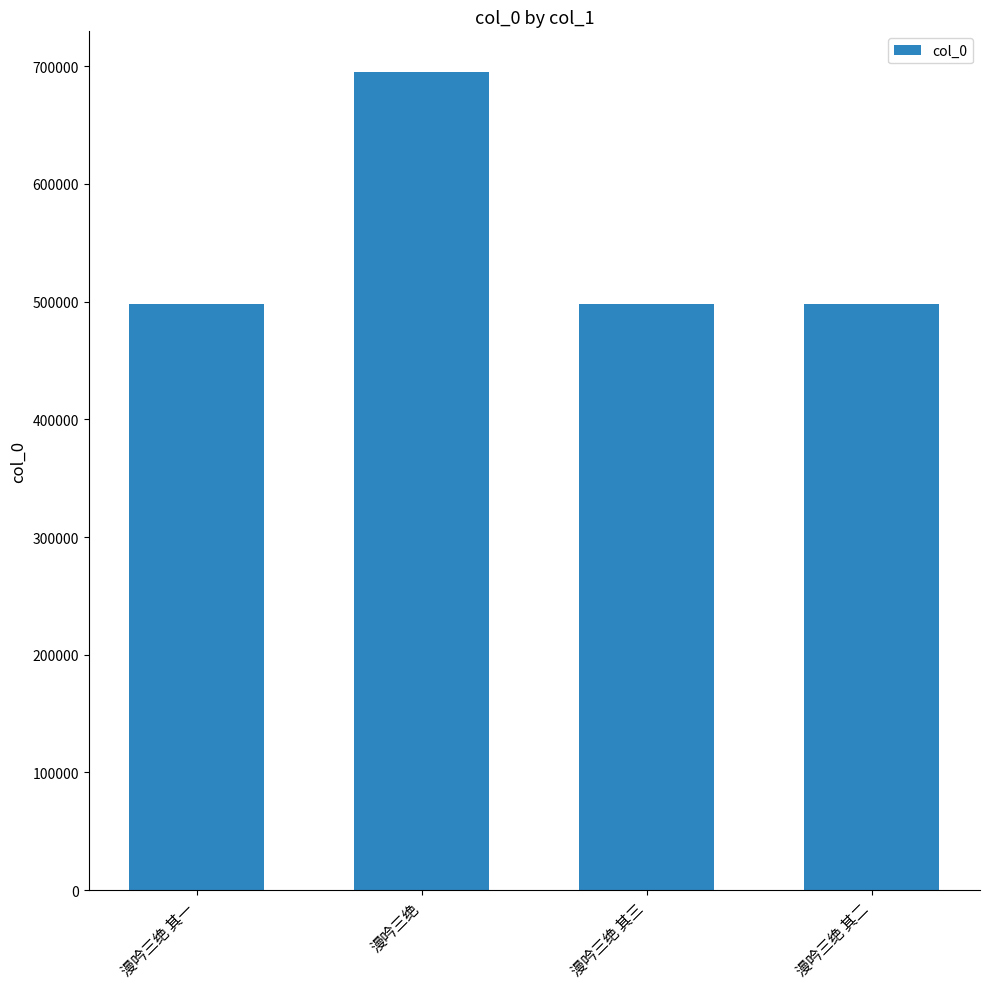

The value at 漫吟三绝 其一 is 281457. True or false?

False